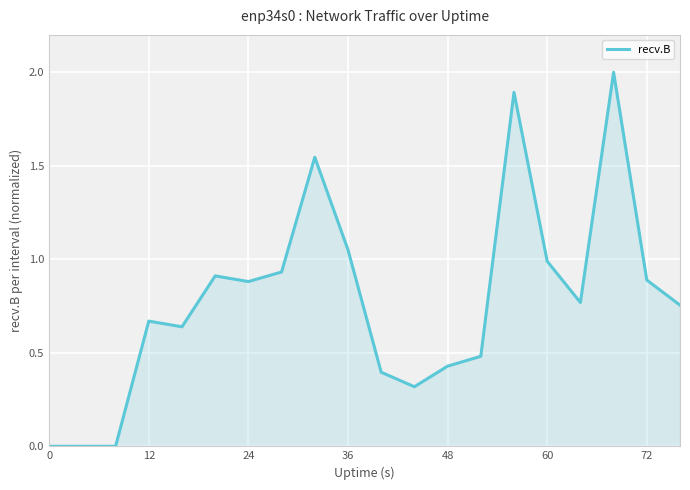

What is the sum of all values?

15.5